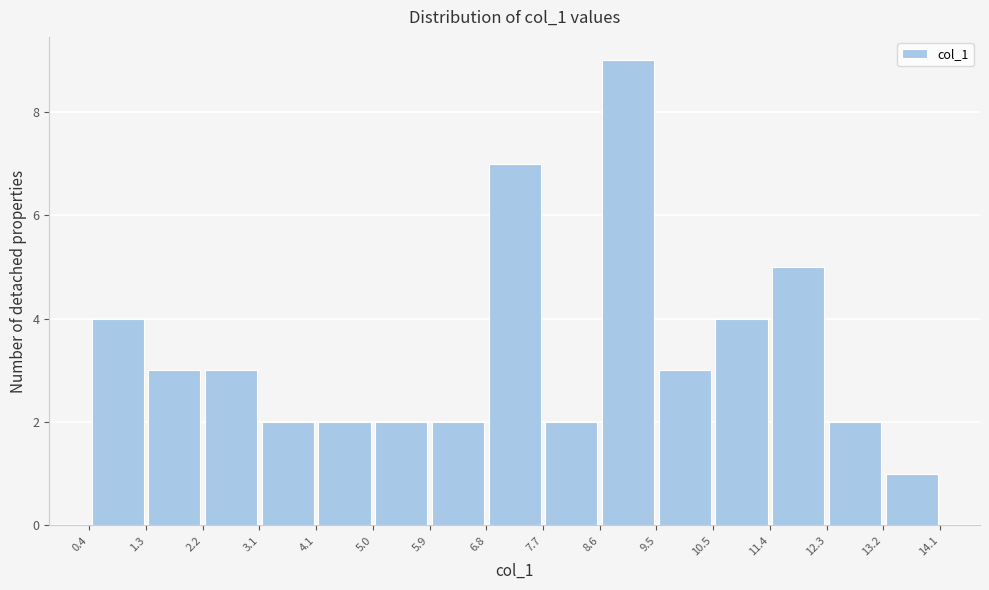

Which range on the x-axis has the tallest bar?

8.6 to 9.5